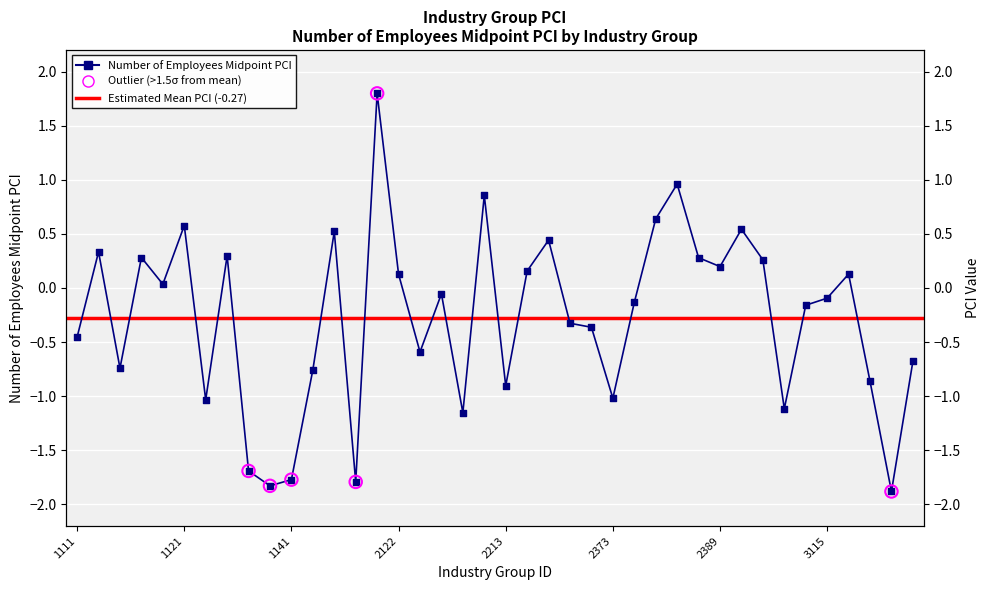

What is the change in value from 2379 to 3111?

+0.7